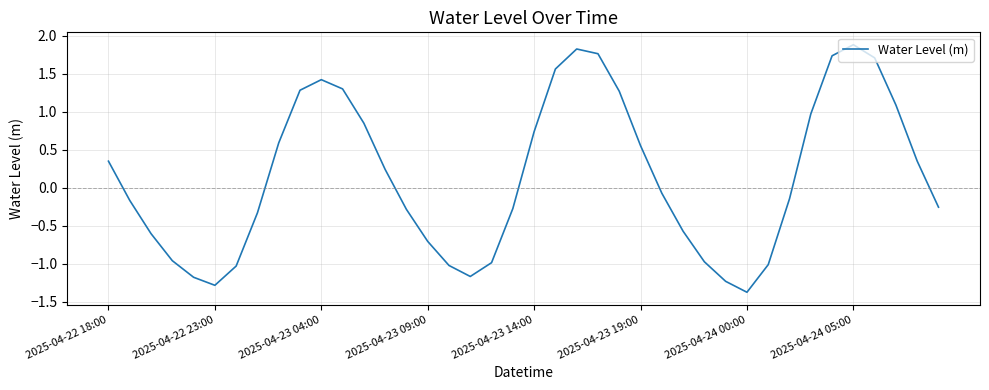

What is the minimum value shown in the chart?

-1.4